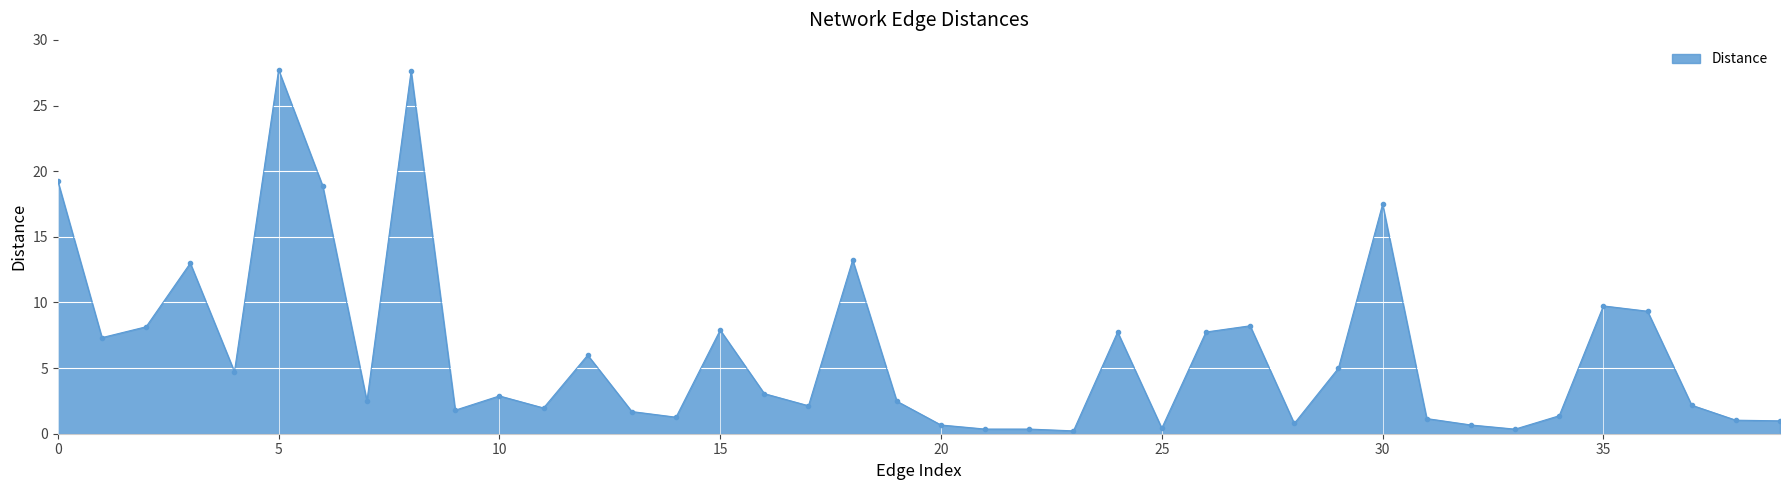

True or false: there are more than 1 points higher than both neighbors.

True